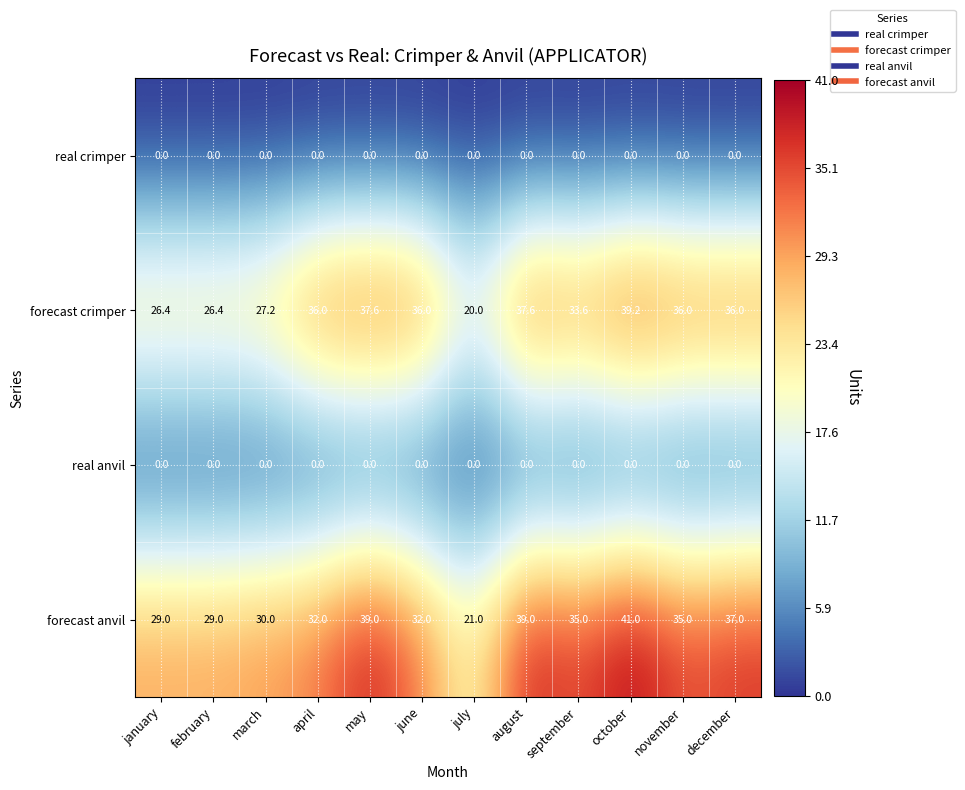

At which label is forecast crimper closest to 29?

march